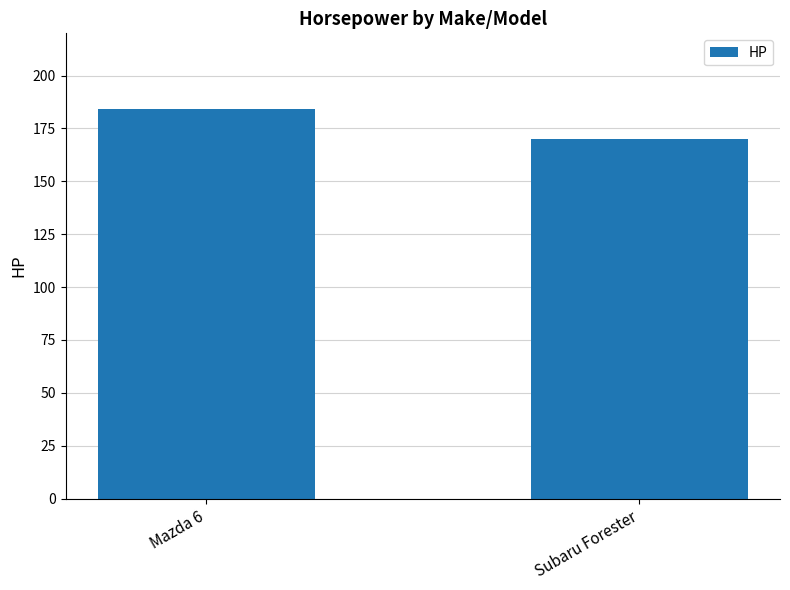

What is the label of the 2nd bar from the left?

Subaru Forester